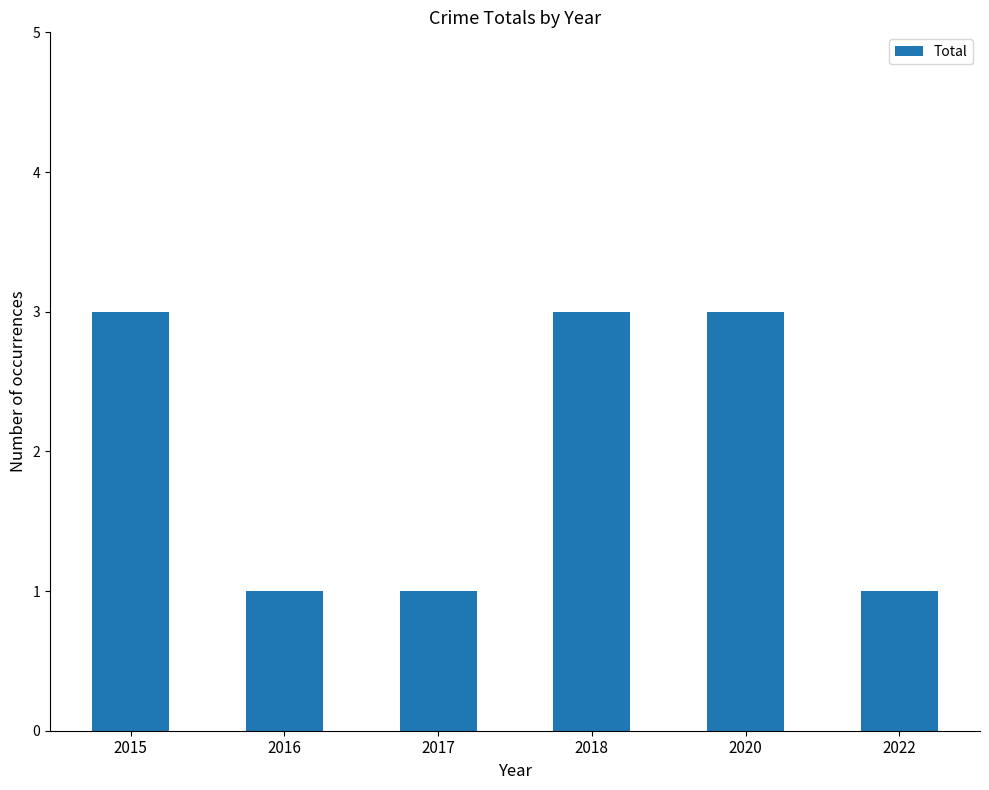

Approximately how many times larger is the value at 2020 compared to 2015?

1.0